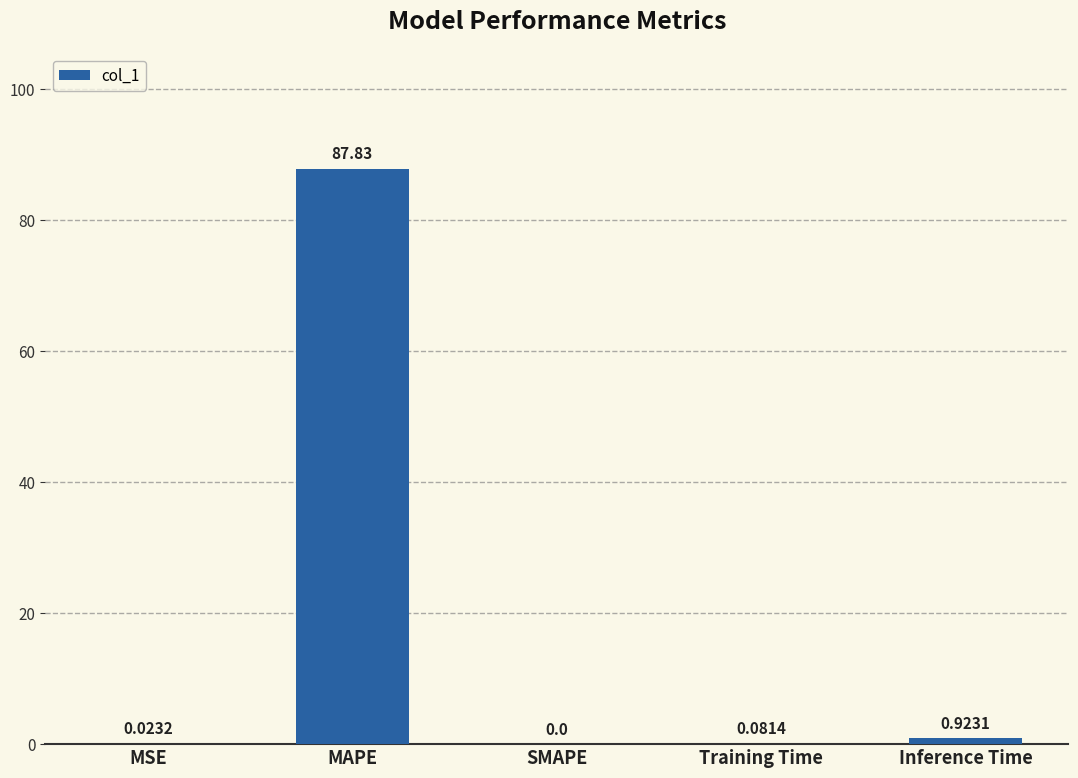

Which category has the highest value across all series?

MAPE